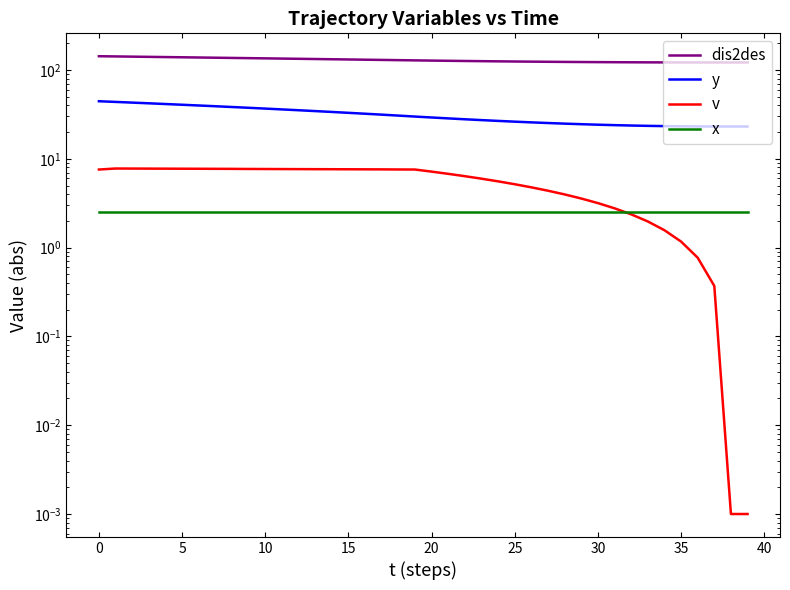

What is the value of the dis2des point at the 16th from the left?

139.8